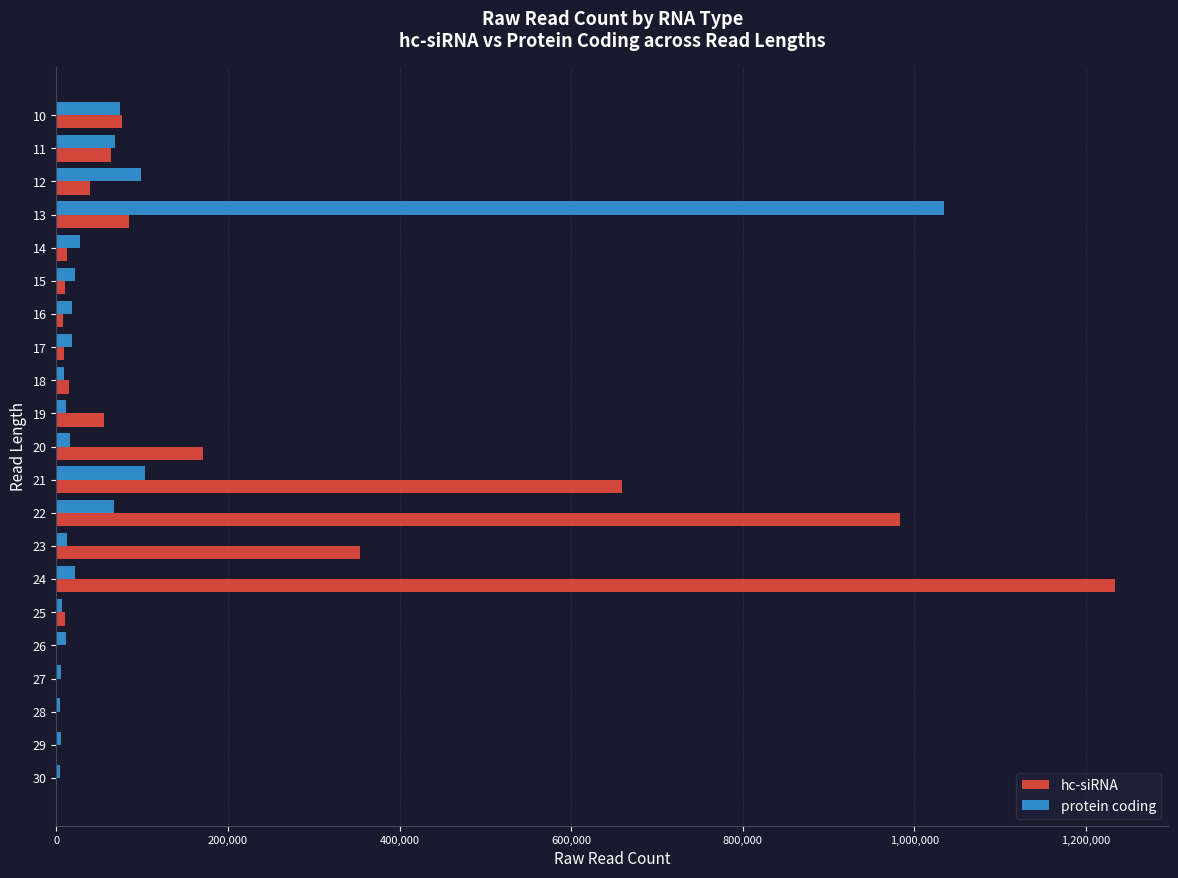

The value of hc-siRNA at 21 is 1010525. True or false?

False